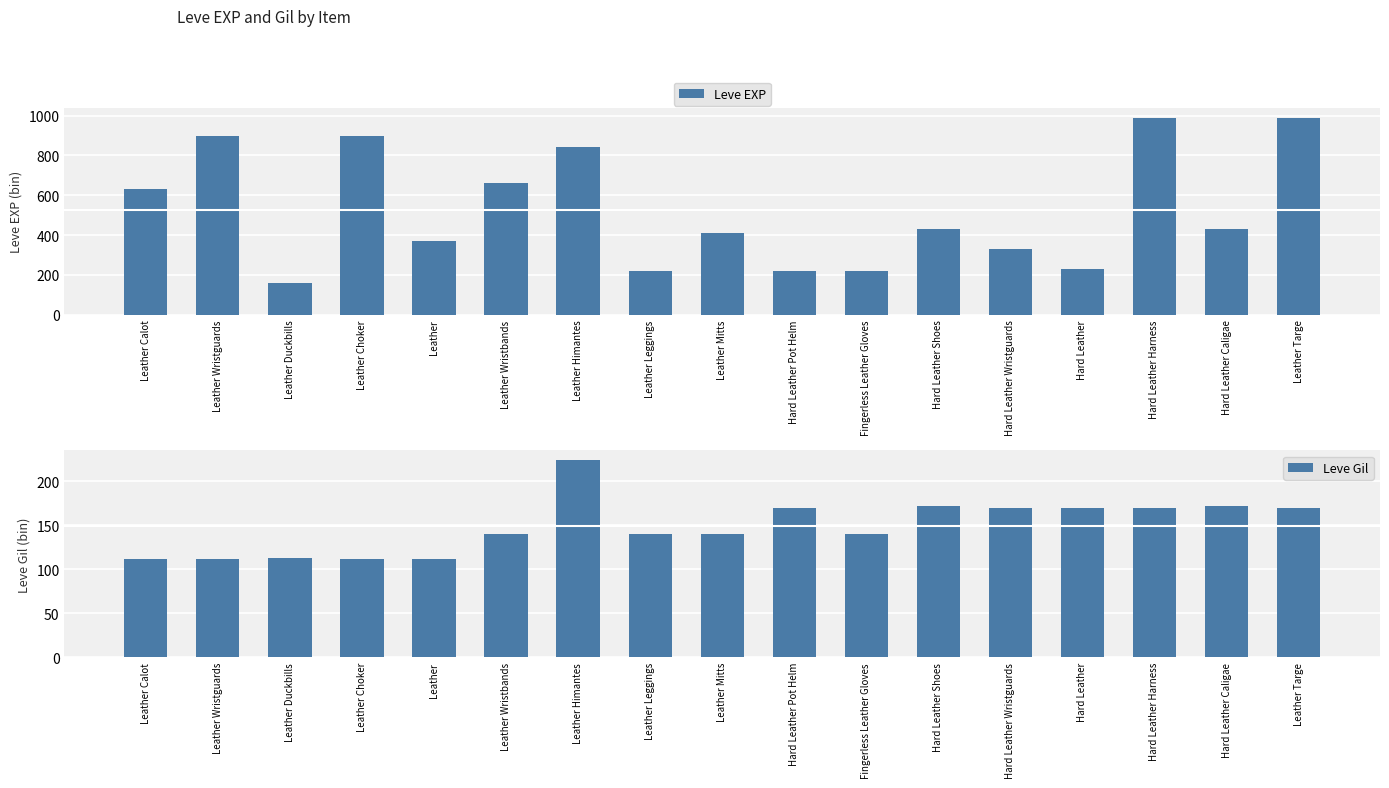

What are all the series names shown in the legend?

Leve EXP, Leve Gil